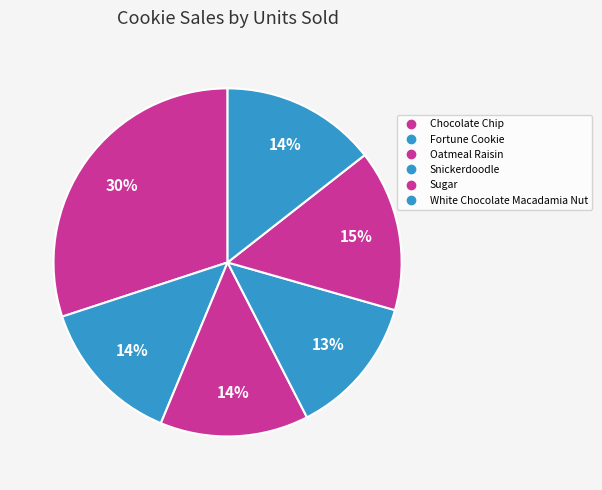

How many segments does this pie chart have?

6